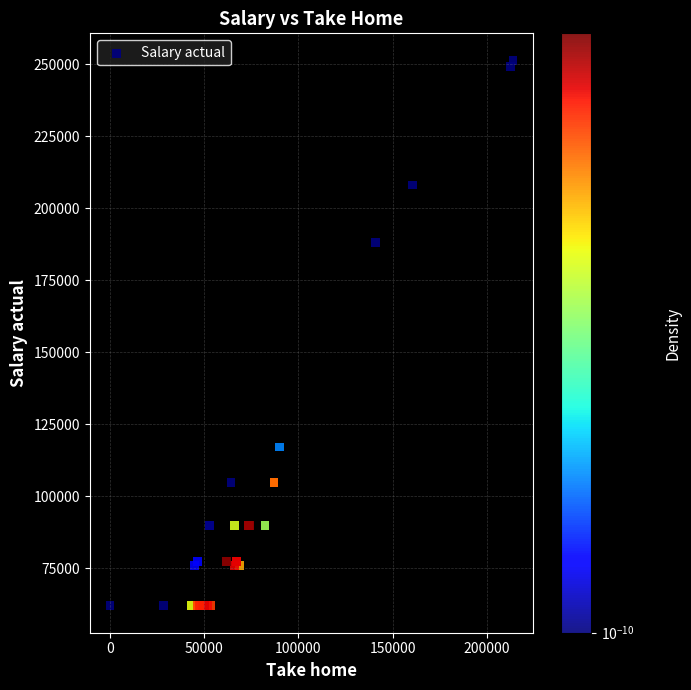

What Y value in the scatter plot is closest to 156689?

188163.4